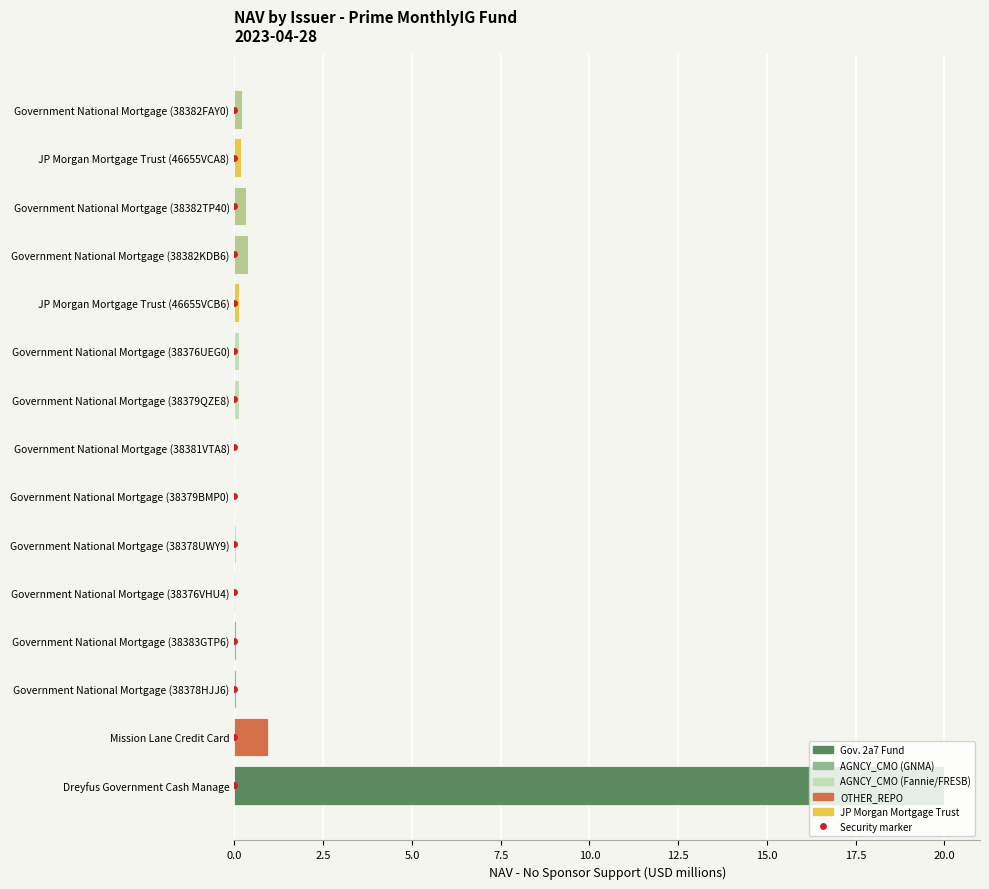

At which label is the value closest to 10?

Mission Lane Credit Card